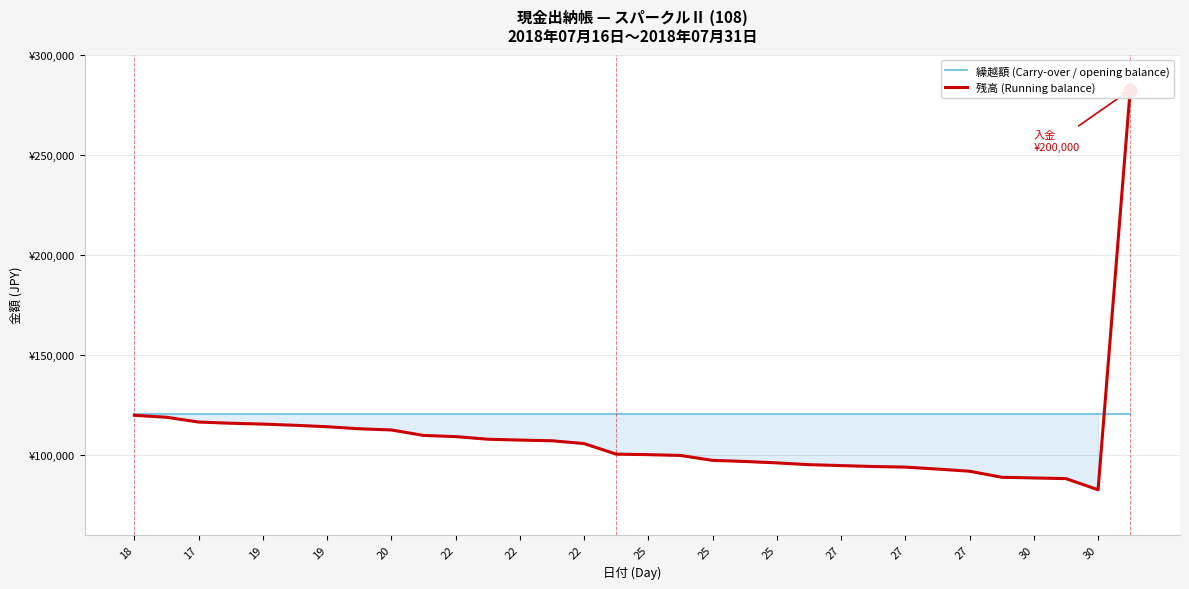

How many series are shown in this chart?

2